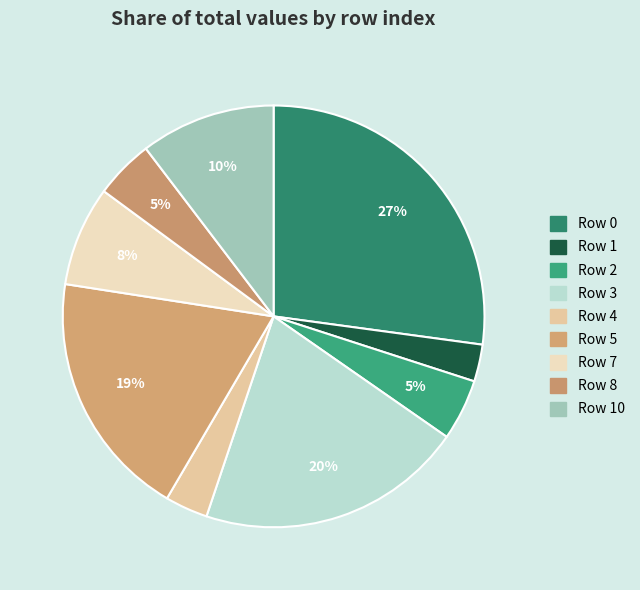

Is there a majority slice in this chart?

No